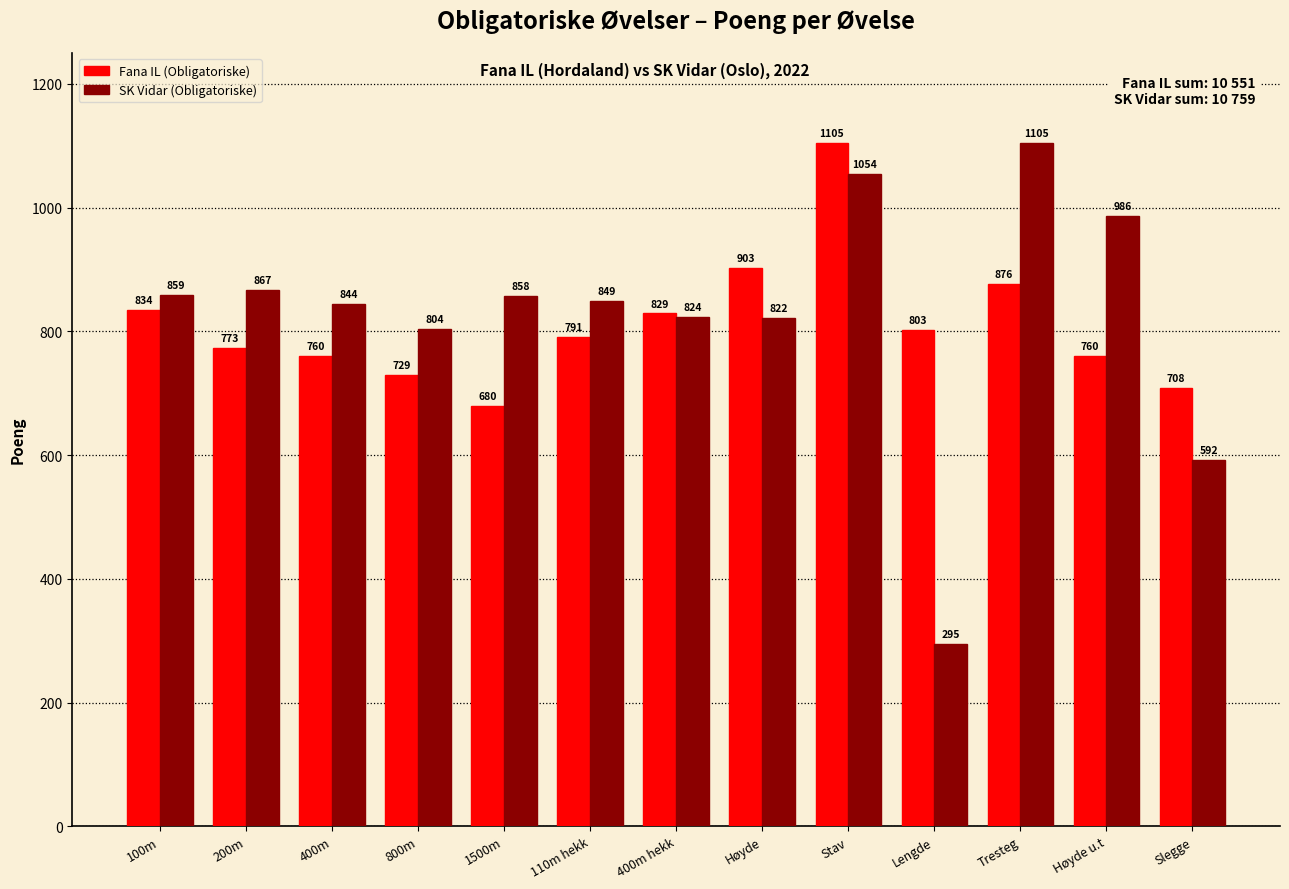

Rank the series by their average value, from lowest to highest.

Fana IL (Obligatoriske), SK Vidar (Obligatoriske)